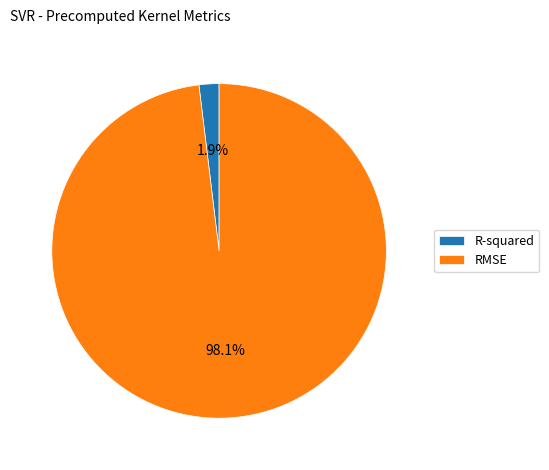

Does any single category account for the majority?

Yes